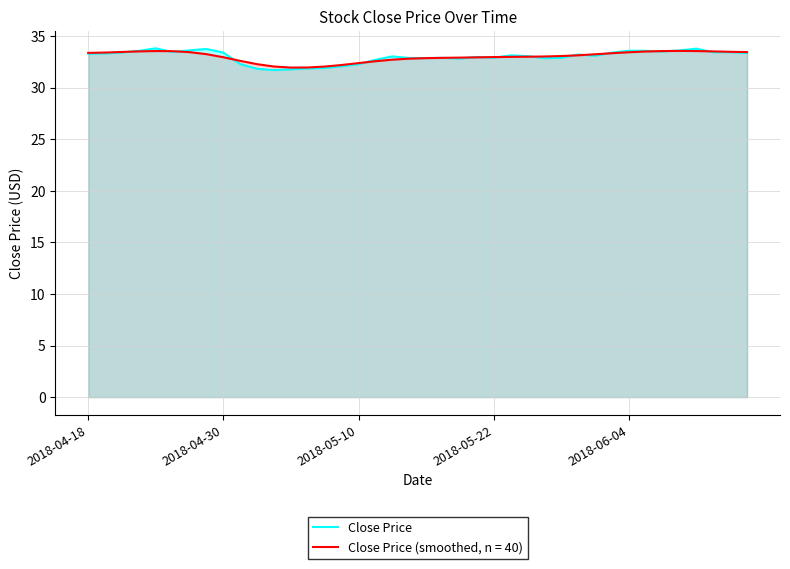

Which series has the widest spread of values?

Close Price